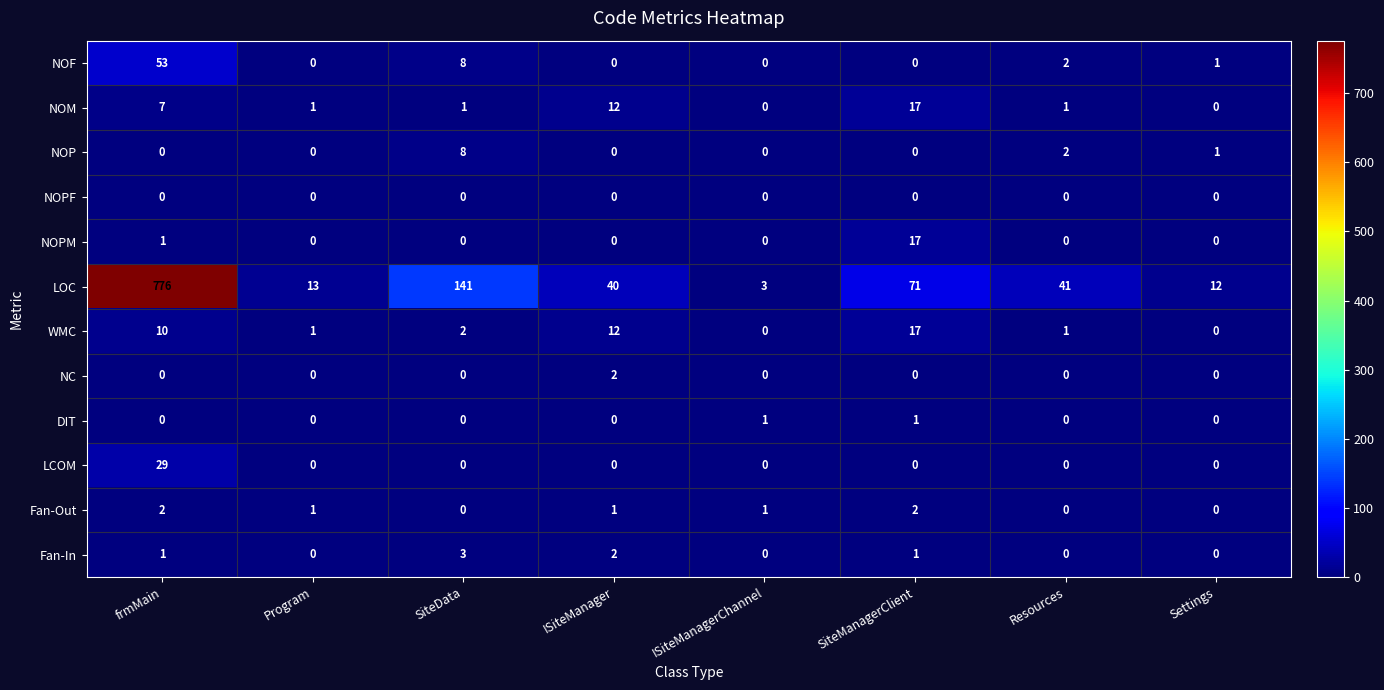

What is the total value across all series at Resources?

47